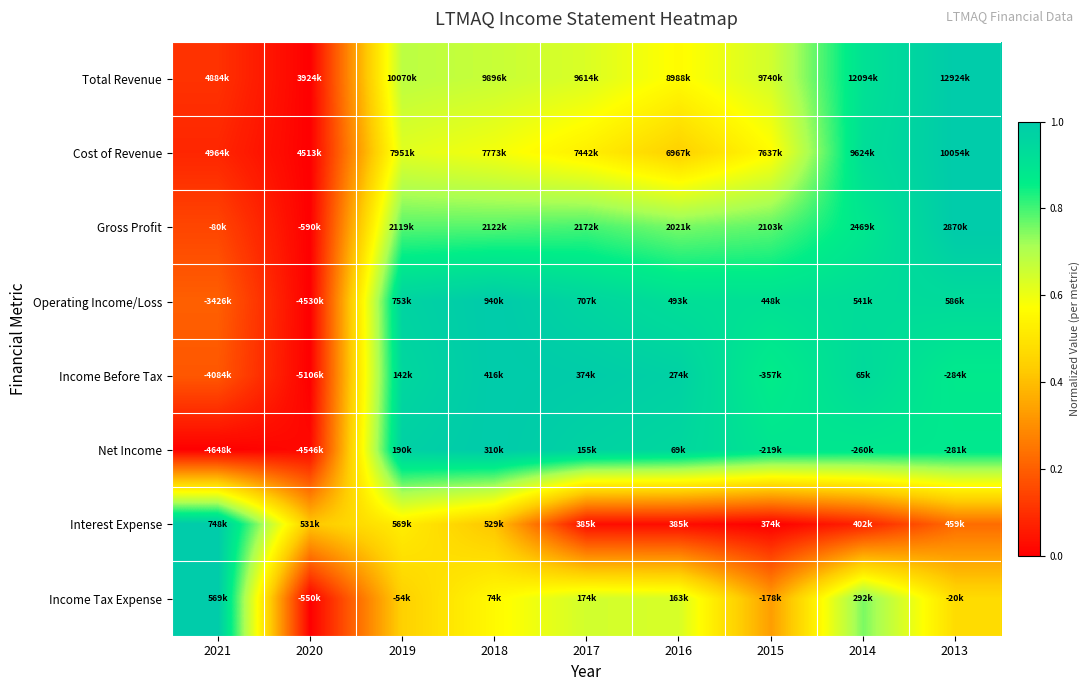

Which series has the widest spread of values?

Total Revenue